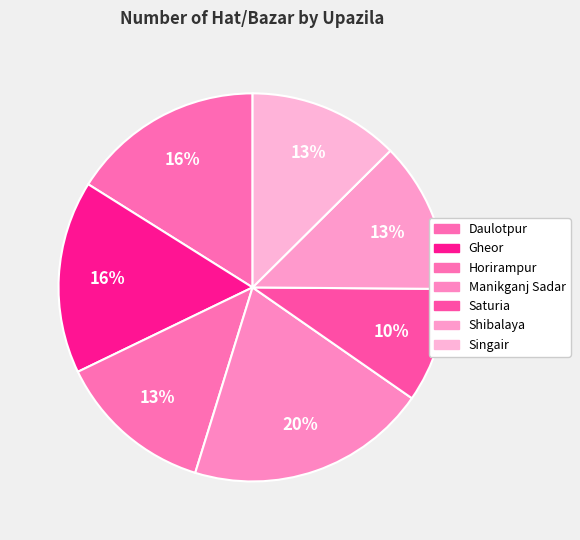

How many segments does this pie chart have?

7